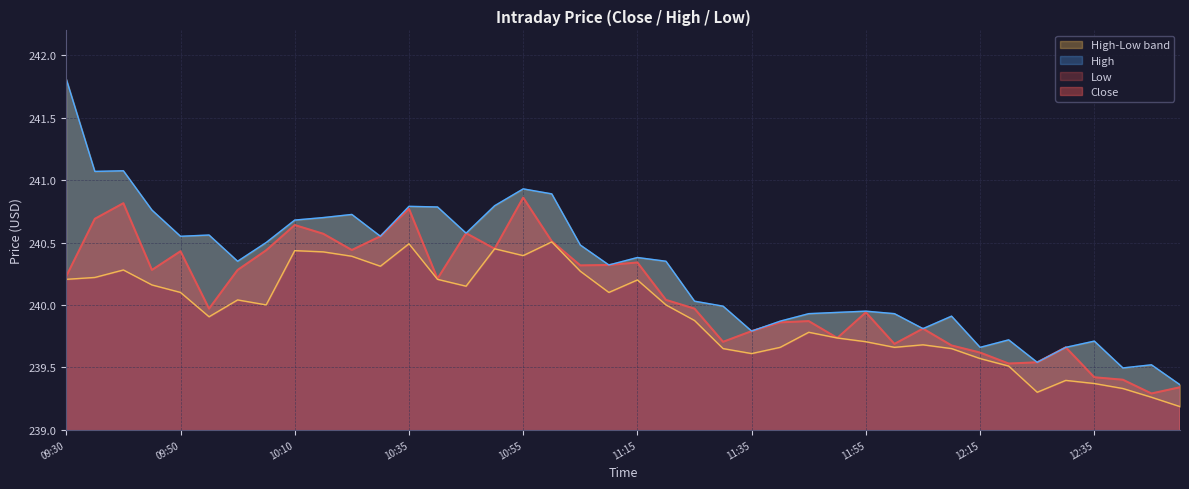

Which category has the lowest value across all series?

12:50